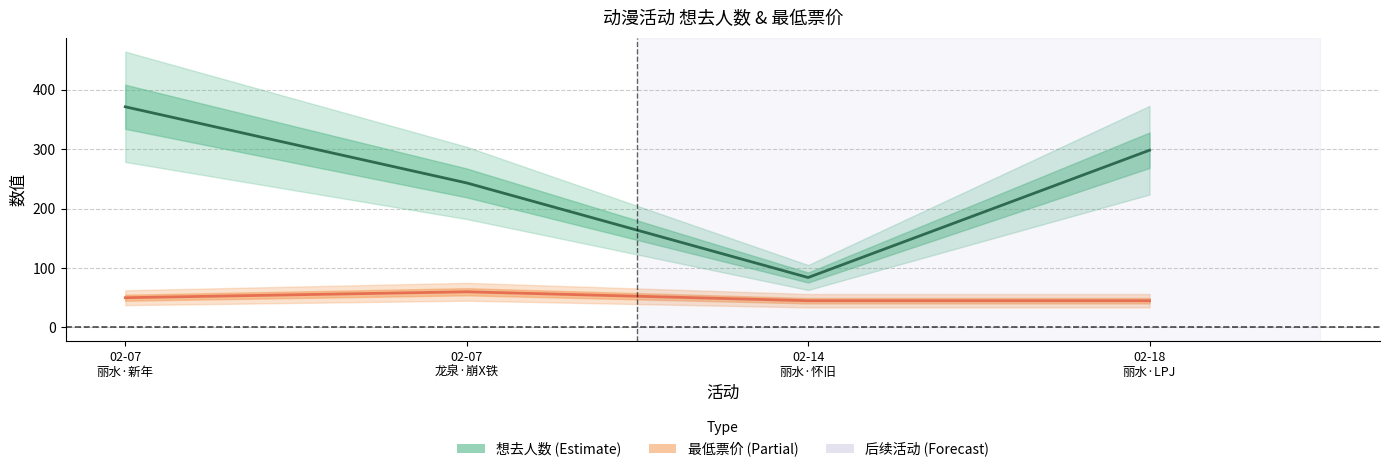

True or false: 最低票价 and 想去人数 cross at least once.

False